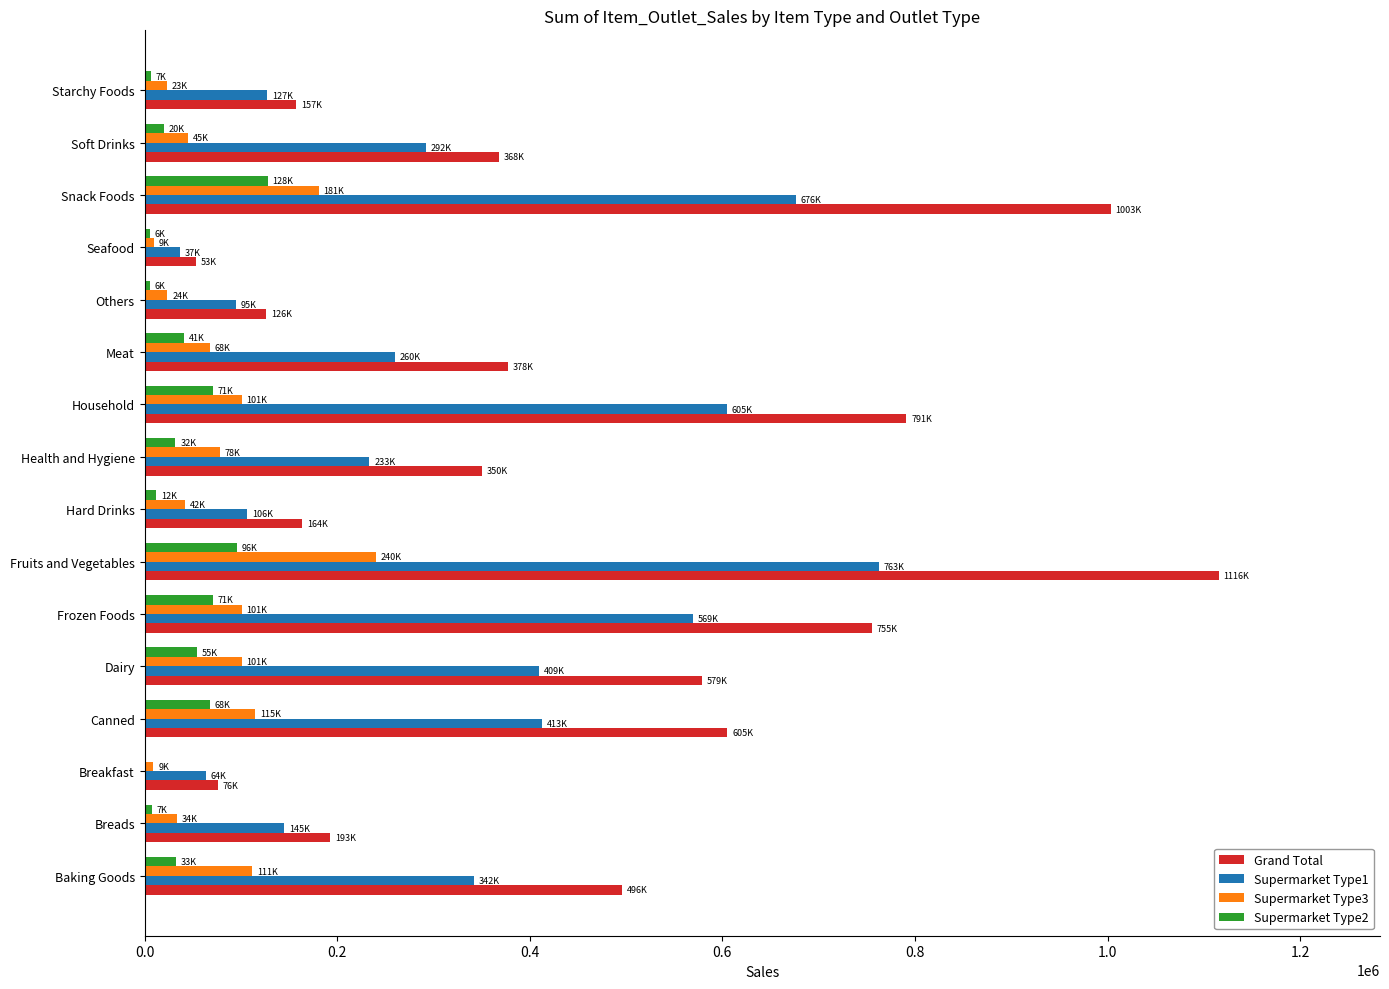

Is the value of Supermarket Type2 at Frozen Foods greater than the value of Supermarket Type3 at Starchy Foods?

Yes